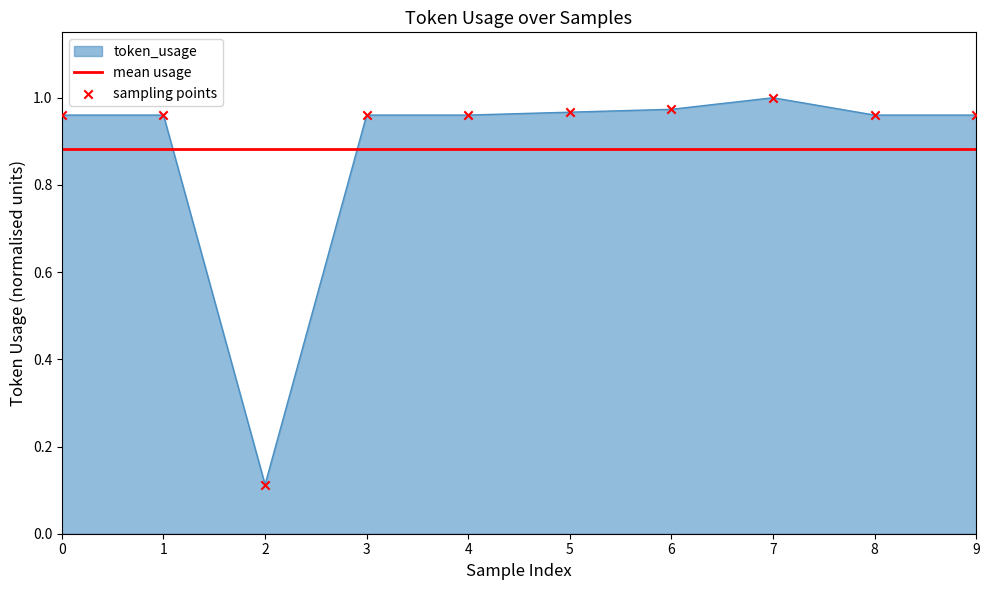

Which has a higher value, 9 or 7?

7